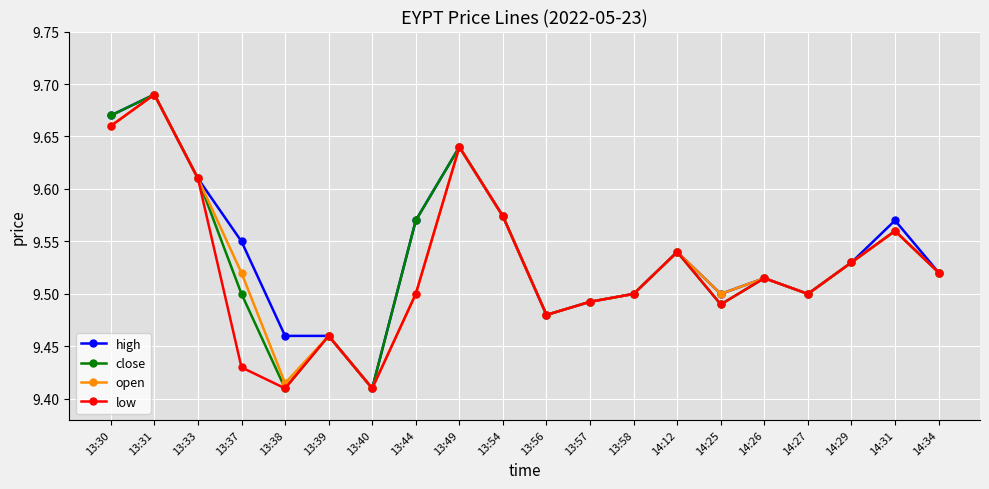

What is the total value across all series at 14:27?

38.0